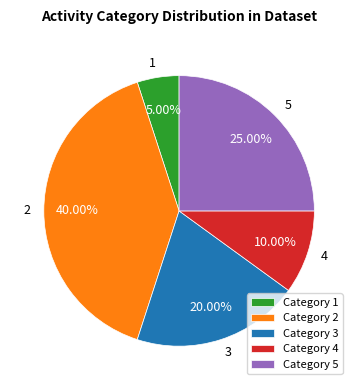

How many segments does this pie chart have?

5